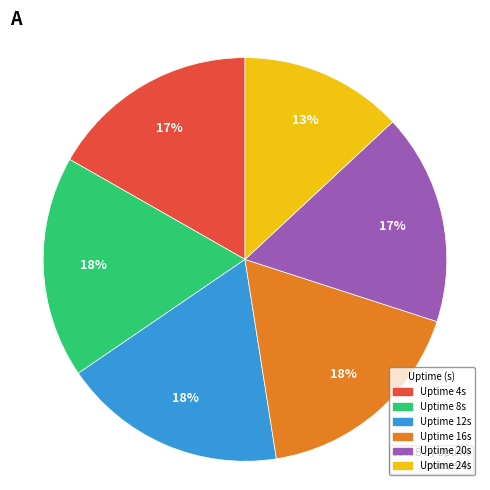

To the nearest percent, what is the difference between the largest and smallest slice percentages?

5%